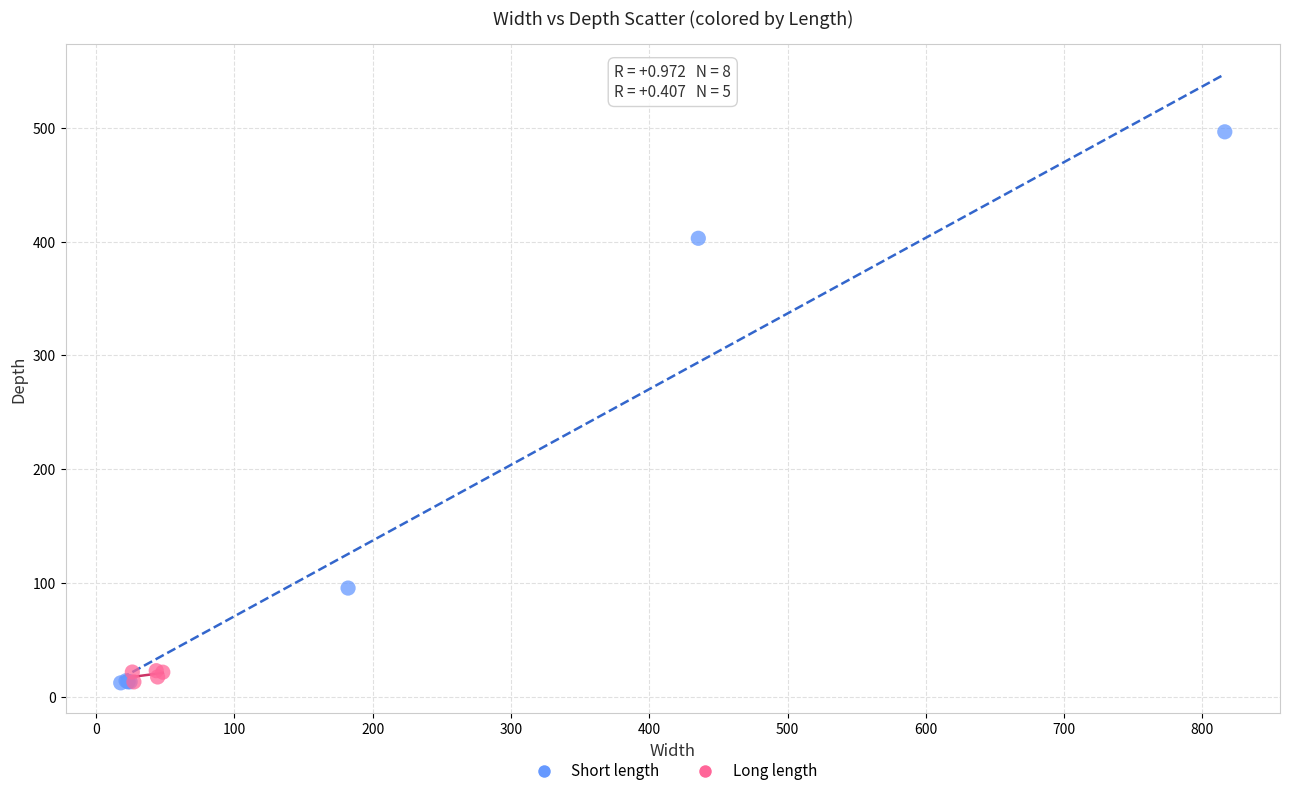

Which series has the largest Y range (max minus min)?

Short length